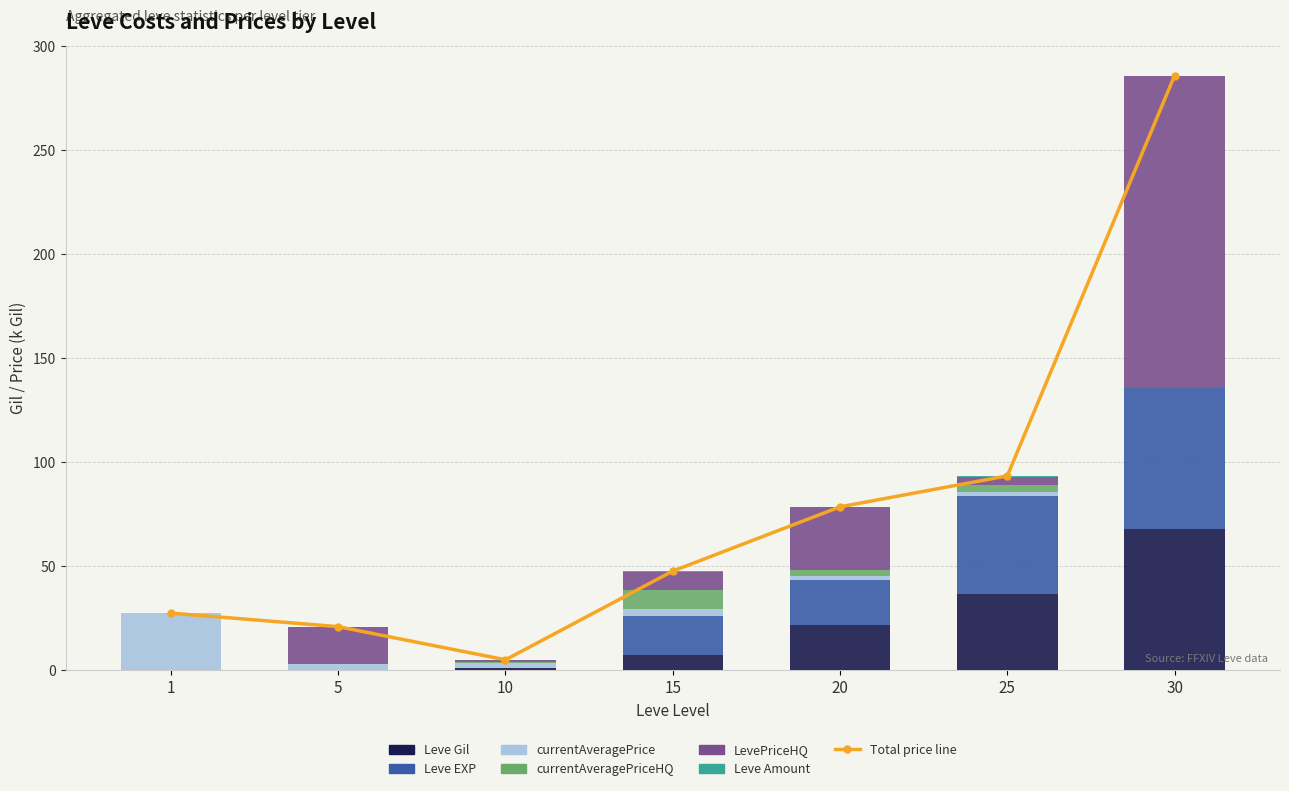

At 30, list the series in order from smallest to largest.

currentAveragePrice, currentAveragePriceHQ, Leve Amount, Leve Gil, Leve EXP, LevePriceHQ